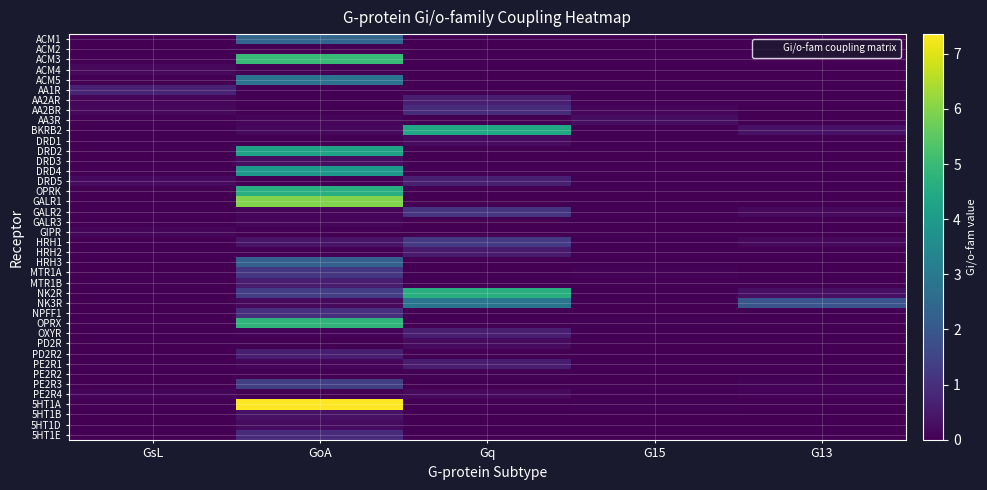

Rank the series at G13 from lowest to highest value.

ACM1, ACM2, ACM3, ACM4, ACM5, AA1R, AA2AR, AA2BR, AA3R, DRD1, DRD2, DRD3, DRD4, DRD5, OPRK, GALR1, GALR3, GIPR, HRH2, HRH3, MTR1A, MTR1B, NPFF1, OPRX, OXYR, PD2R, PD2R2, PE2R1, PE2R2, 5HT1A, 5HT1B, 5HT1D, 5HT1E, PE2R3, PE2R4, HRH1, GALR2, NK2R, BKRB2, NK3R